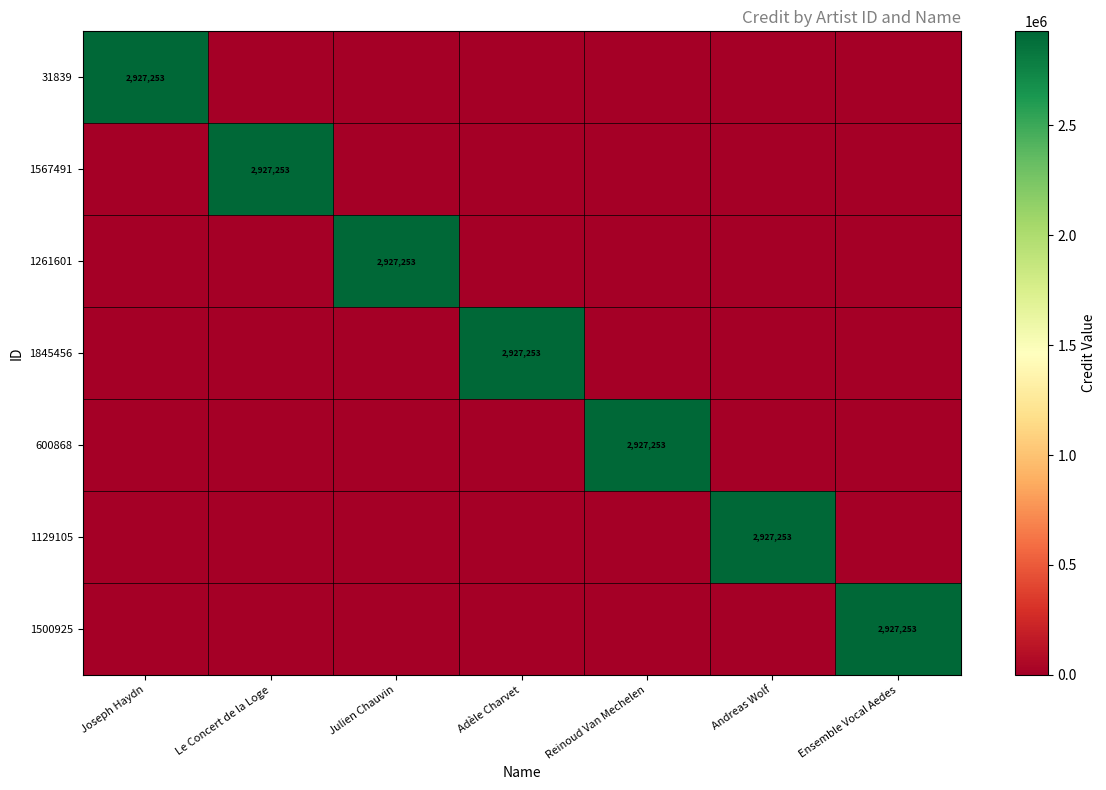

Between Ensemble Vocal Aedes and Le Concert de la Loge, which is larger?

Ensemble Vocal Aedes